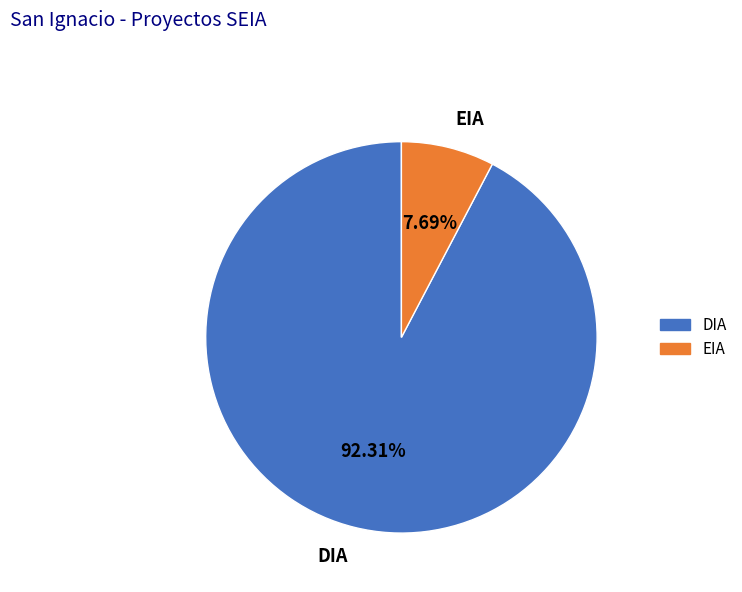

To the nearest percent, what is the difference between the largest and smallest slice percentages?

85%